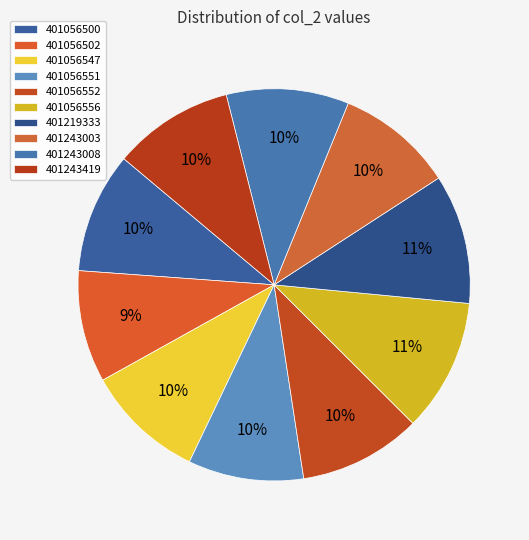

What is the ratio of the value at 401243419 to the value at 401243003?

1.0